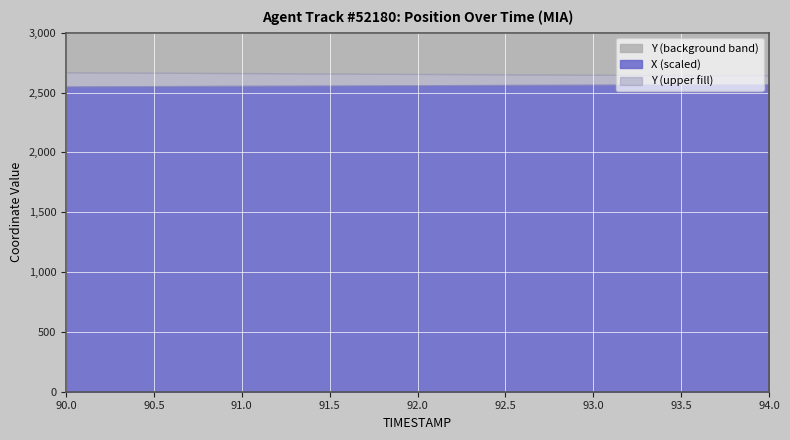

Which series has the largest range (max minus min)?

Y